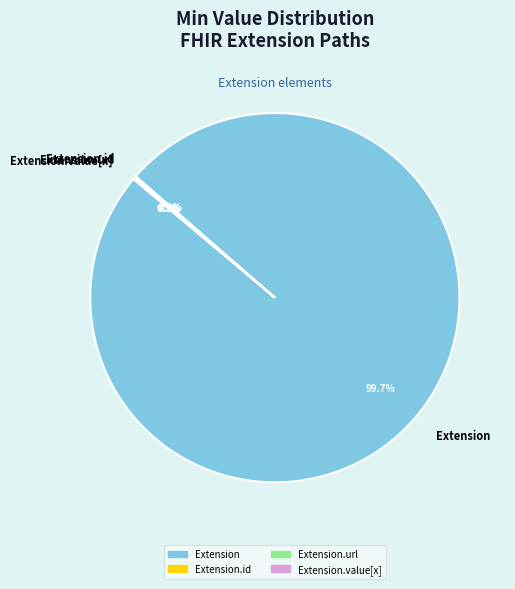

Is there any slice that represents more than half of the pie?

Yes